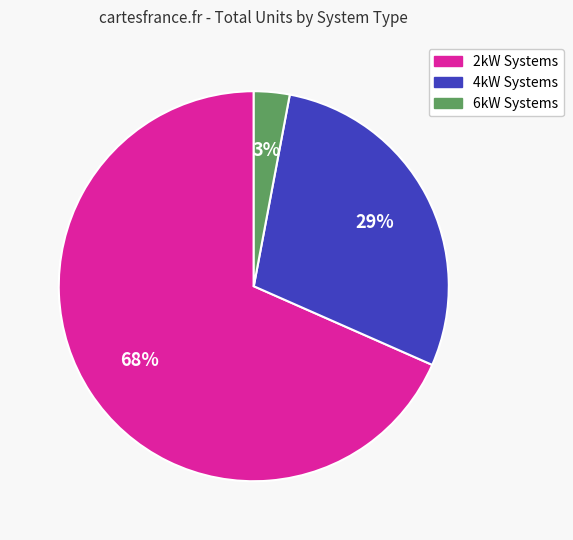

How many slices are in this pie chart?

3